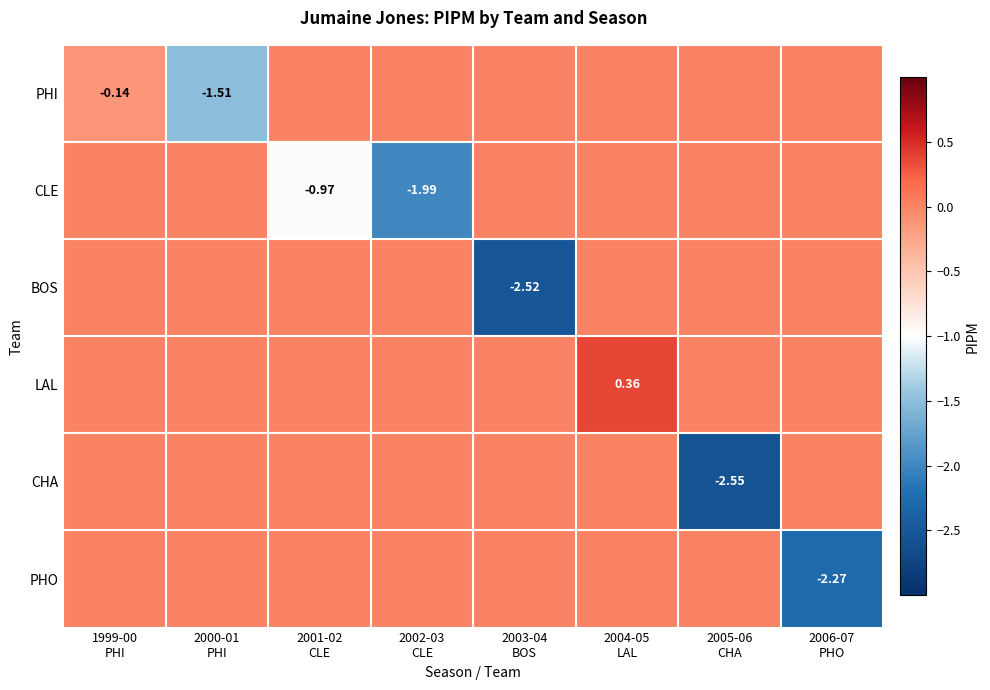

Is it true that PHO equals 1.2 at 1999-00 PHI?

False